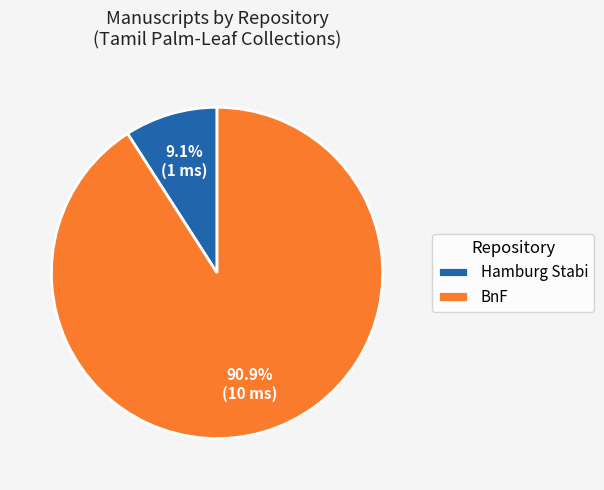

Is the sum of BnF and Hamburg Stabi greater than half?

Yes